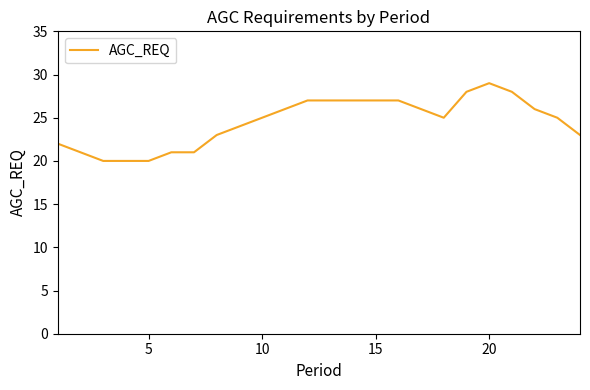

What is the difference between the maximum and minimum values?

9